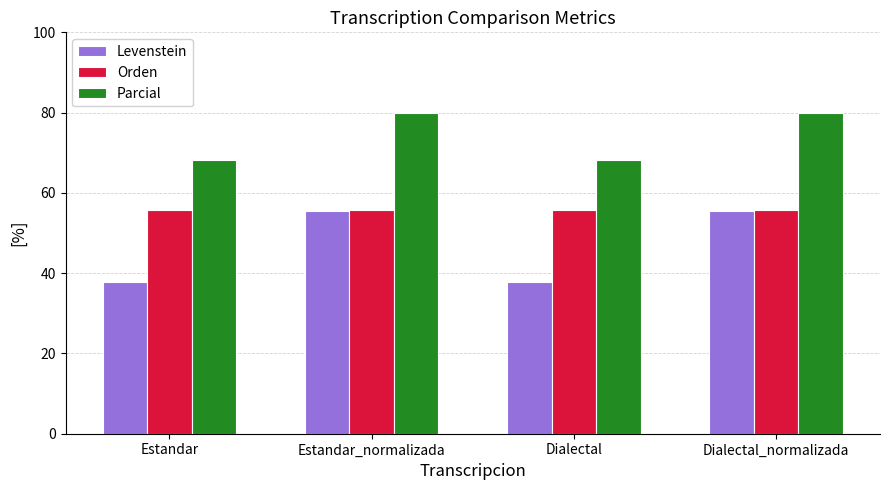

Where does the Levenstein series first go above 55?

Estandar_normalizada